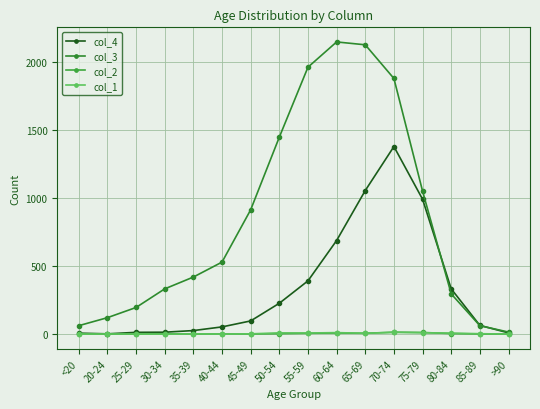

Where is the first local minimum for col_1?

40-44